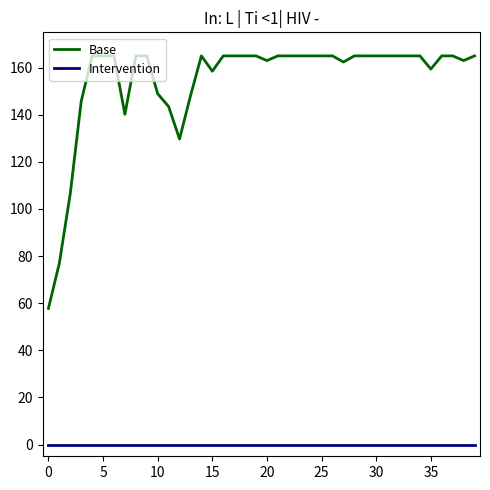

How many lines are shown in the chart?

2